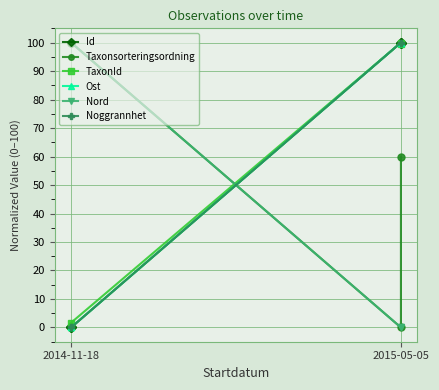

Is it true that TaxonId equals 0.4 at 2014-11-18?

False